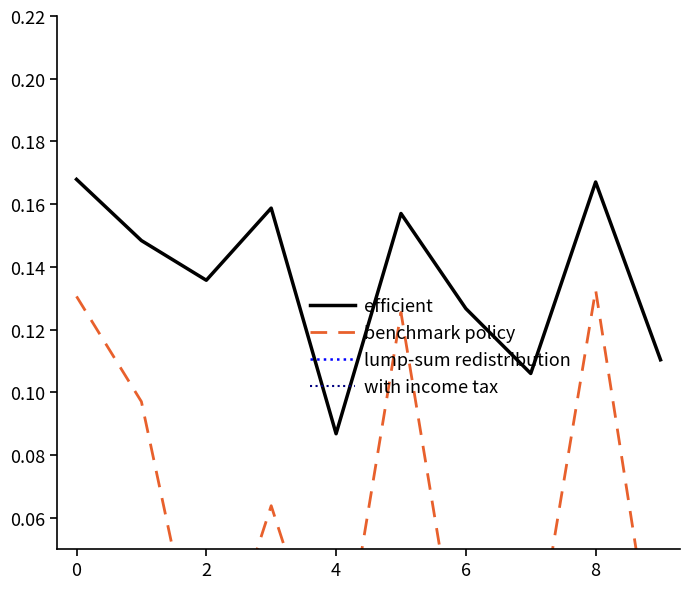

At which label is efficient closest to 0?

4